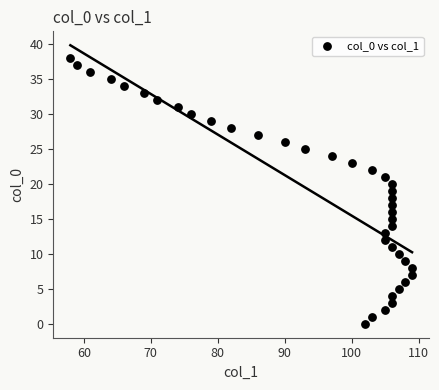

What is the range of X values (max minus min)?

51